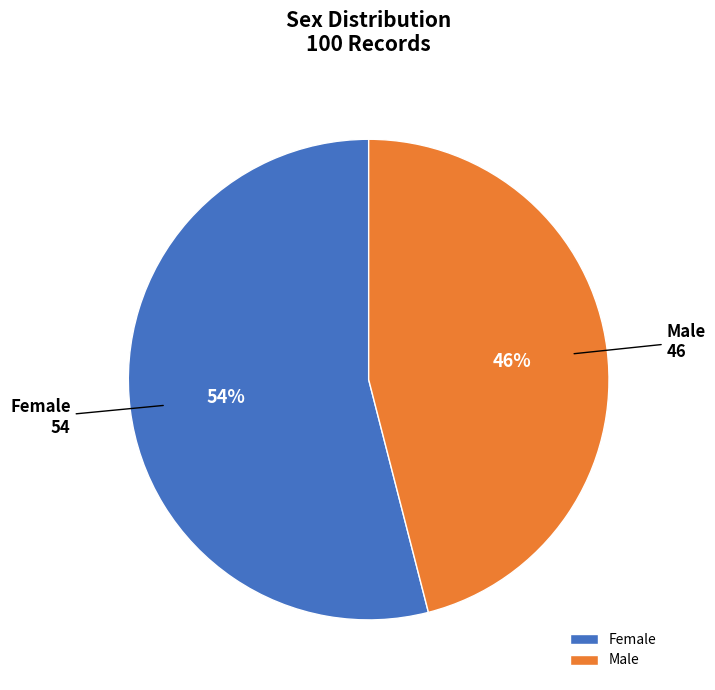

Count the number of slices in the pie.

2